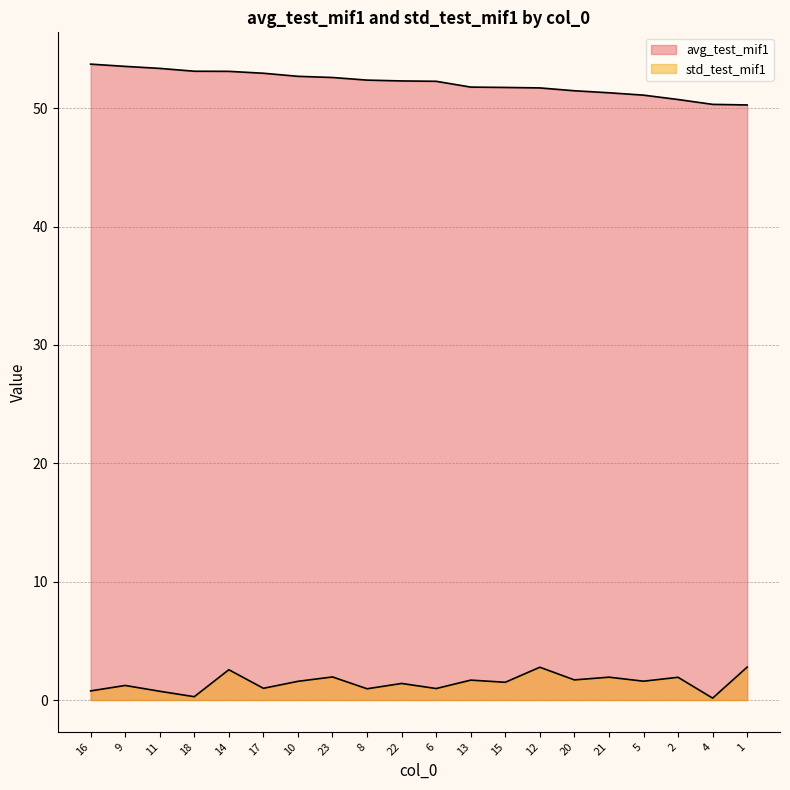

The value of std_test_mif1 at 2 is 1.9. True or false?

True